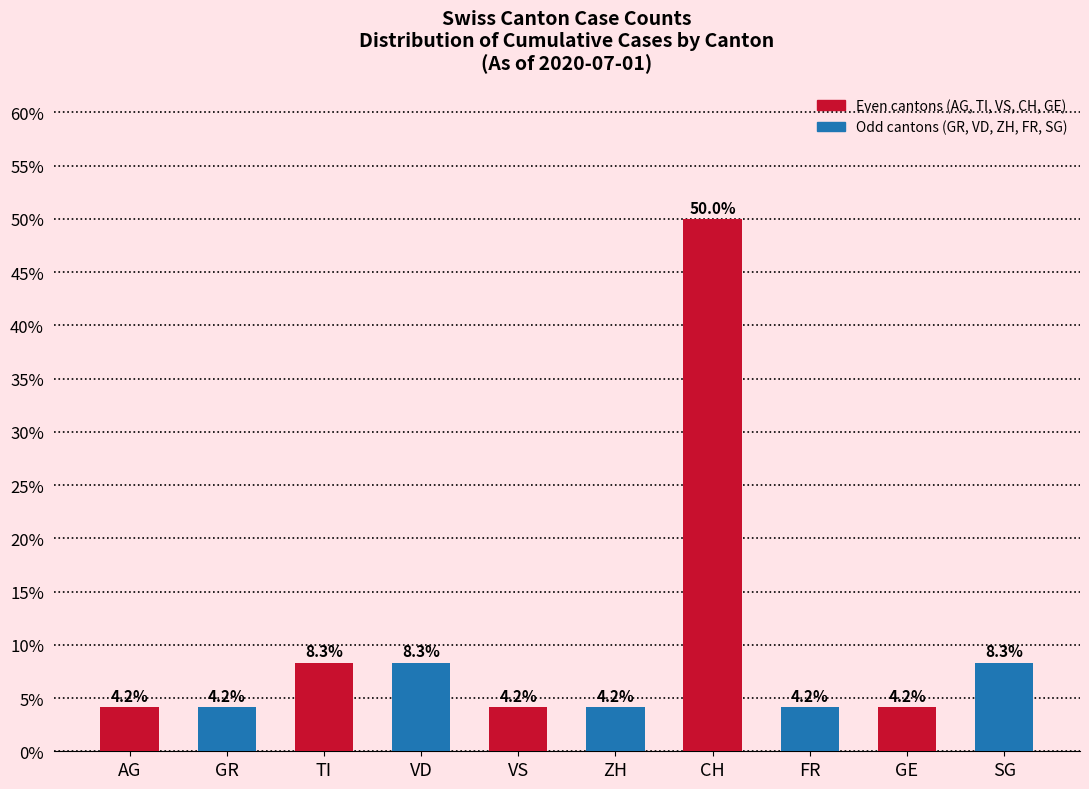

How many bars are there in total?

10